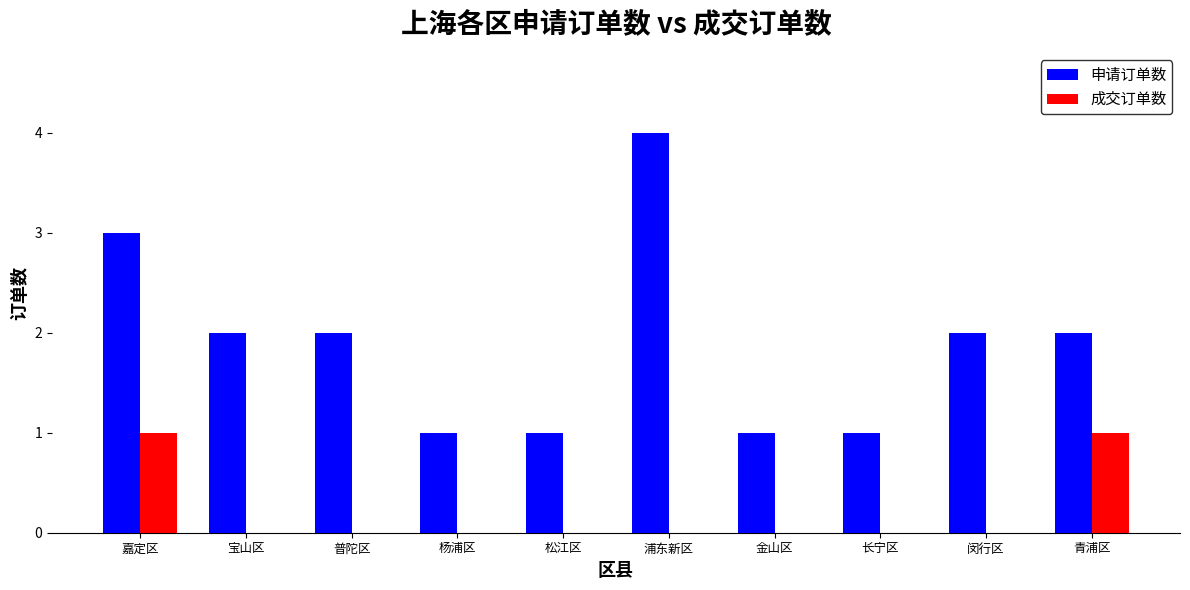

The 成交订单数 series shows 1 at 浦东新区. True or false?

False